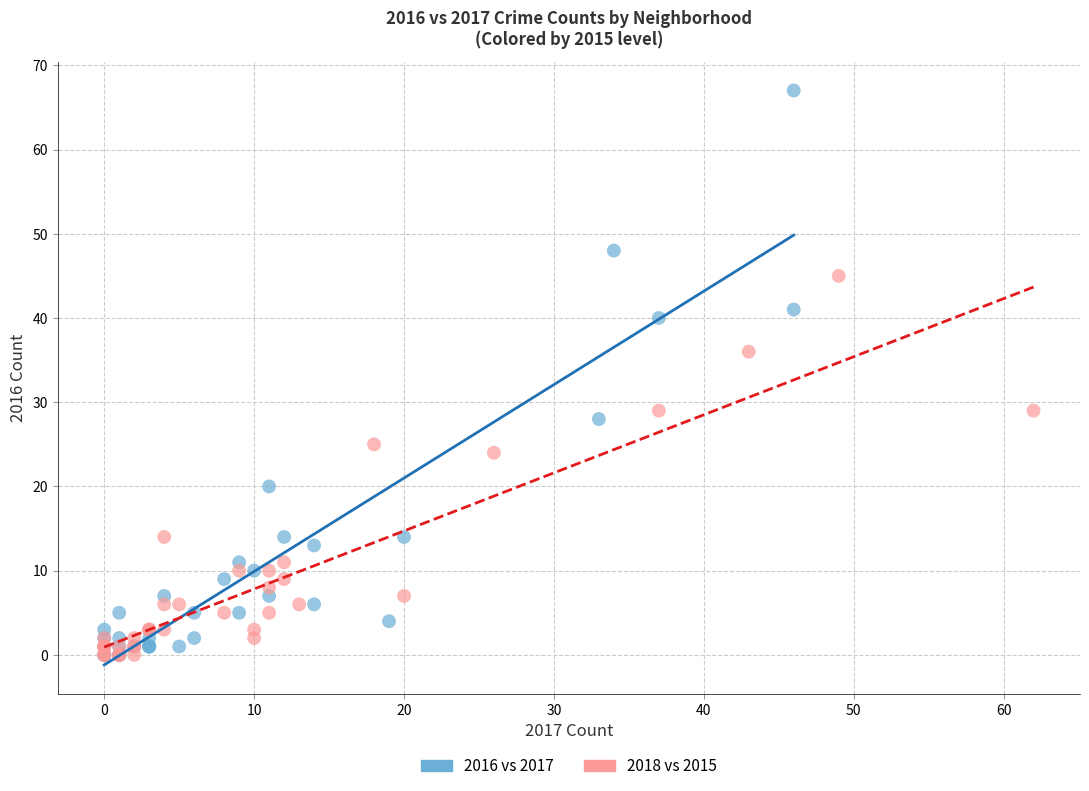

Which series contains the highest Y value?

2016 vs 2017